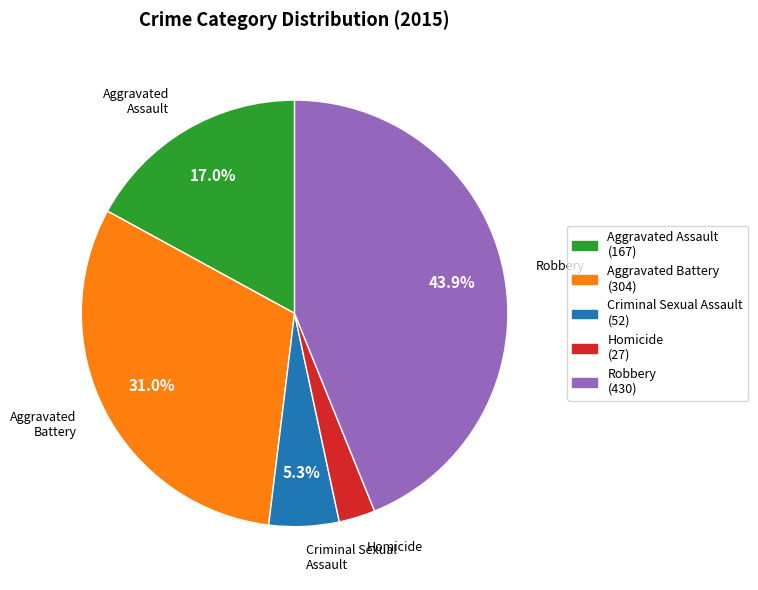

How many slices are in this pie chart?

5